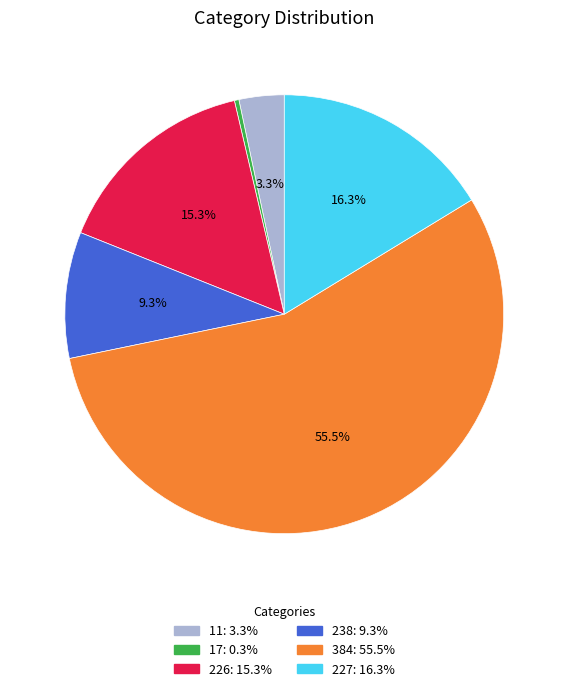

Approximately how many times larger is the value at 227 compared to 226?

1.1